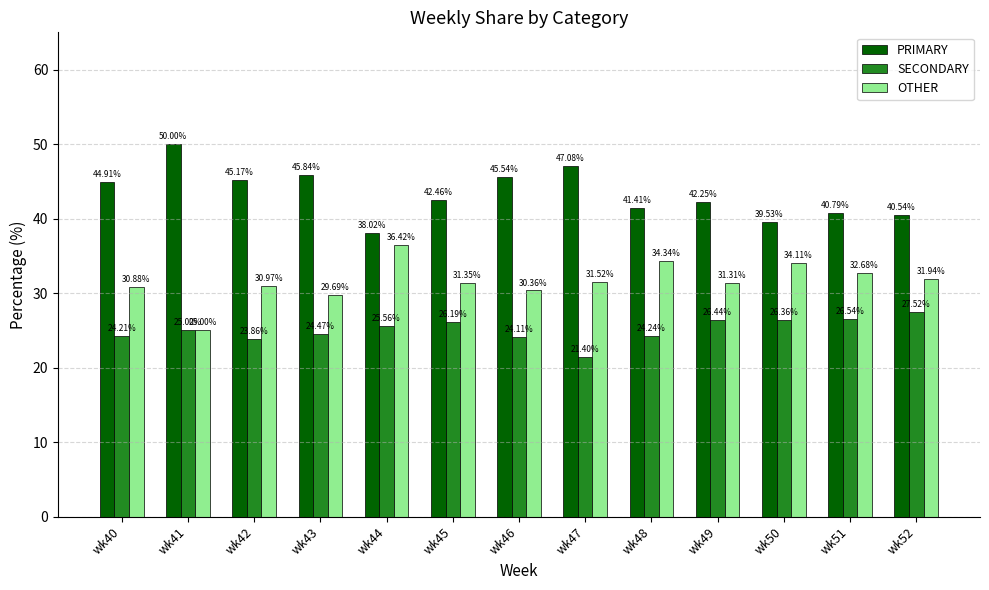

What is the spread (max minus min) of values at wk44?

12.5